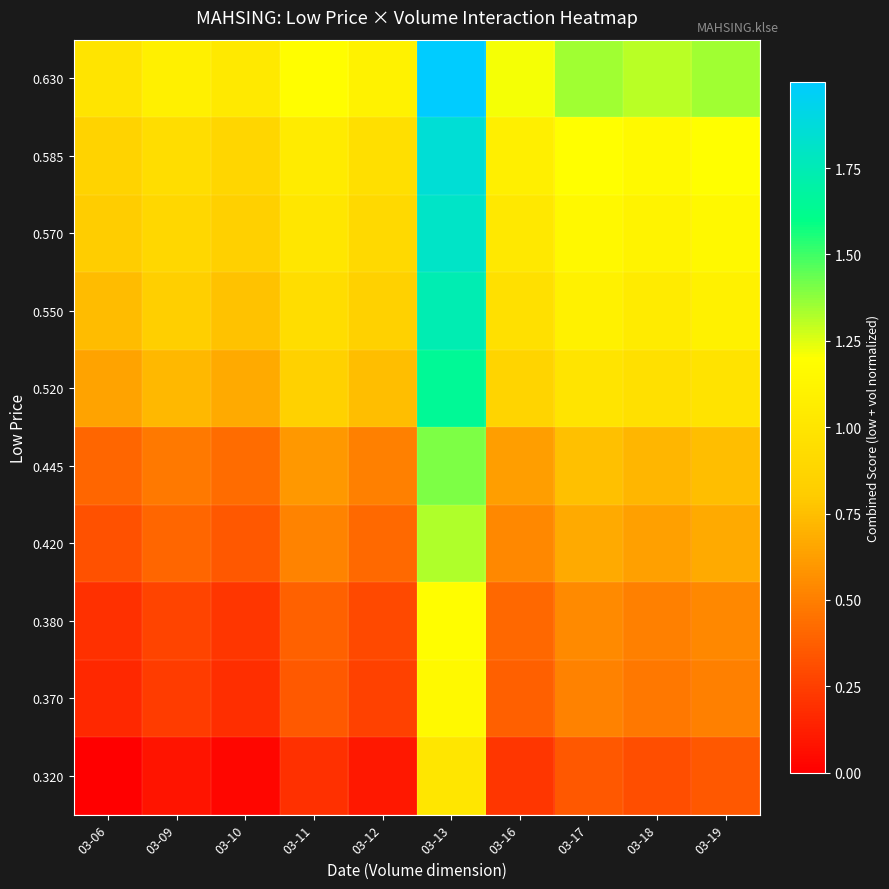

What is the total value across all series at 03-17?

8.6